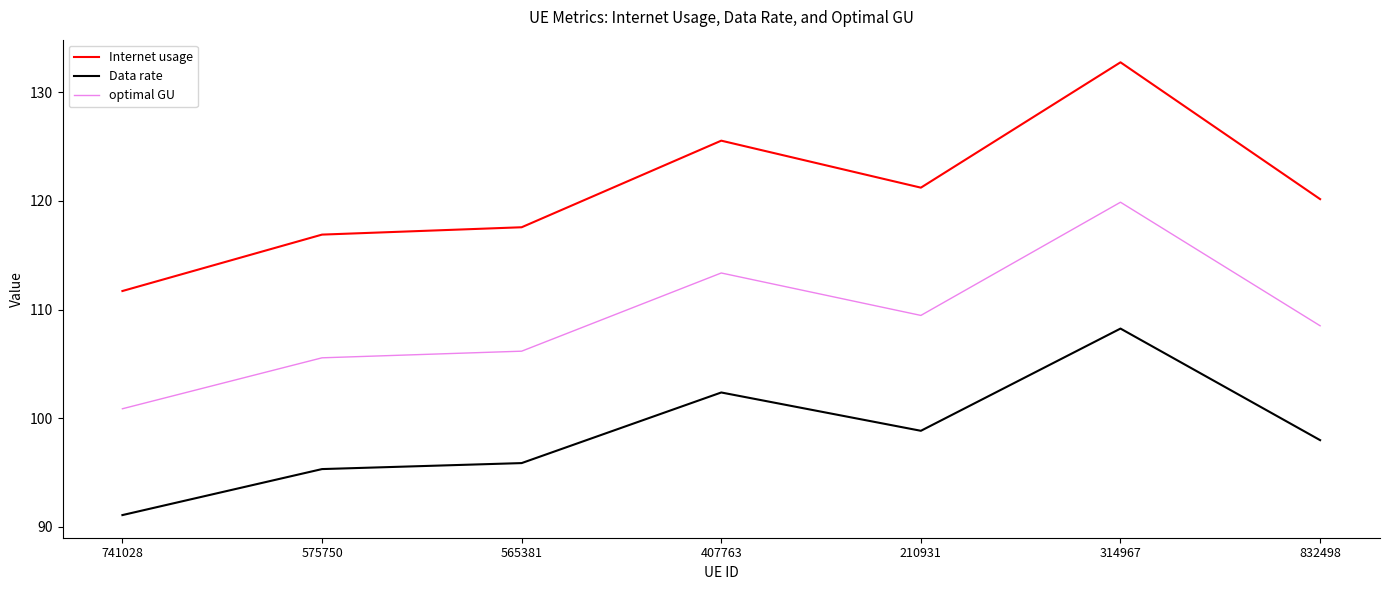

At which label does Internet usage reach its peak?

314967